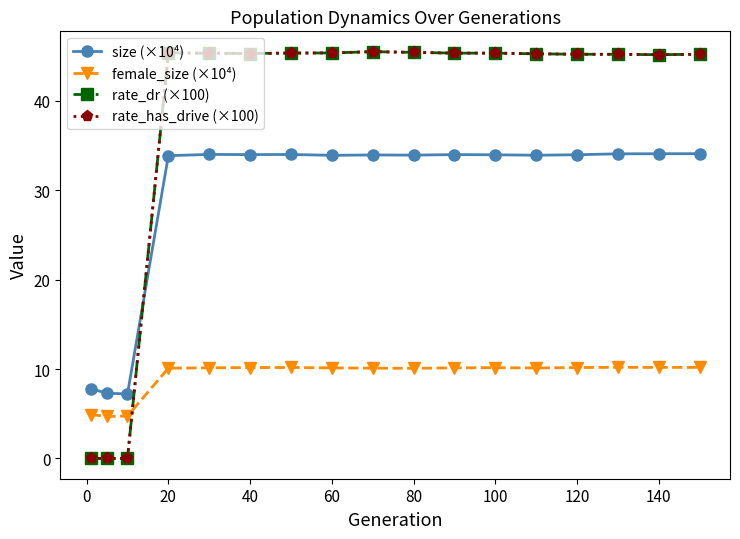

How many intersections are there between size (×10⁴) and rate_has_drive (×100)?

1